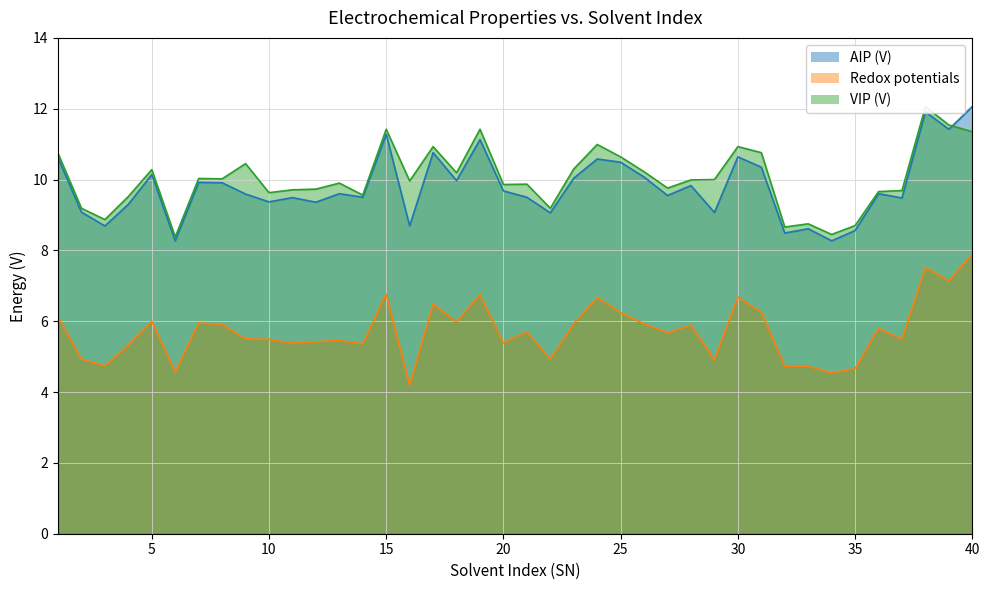

True or false: AIP (V) has a value of 2.9 at 20.

False